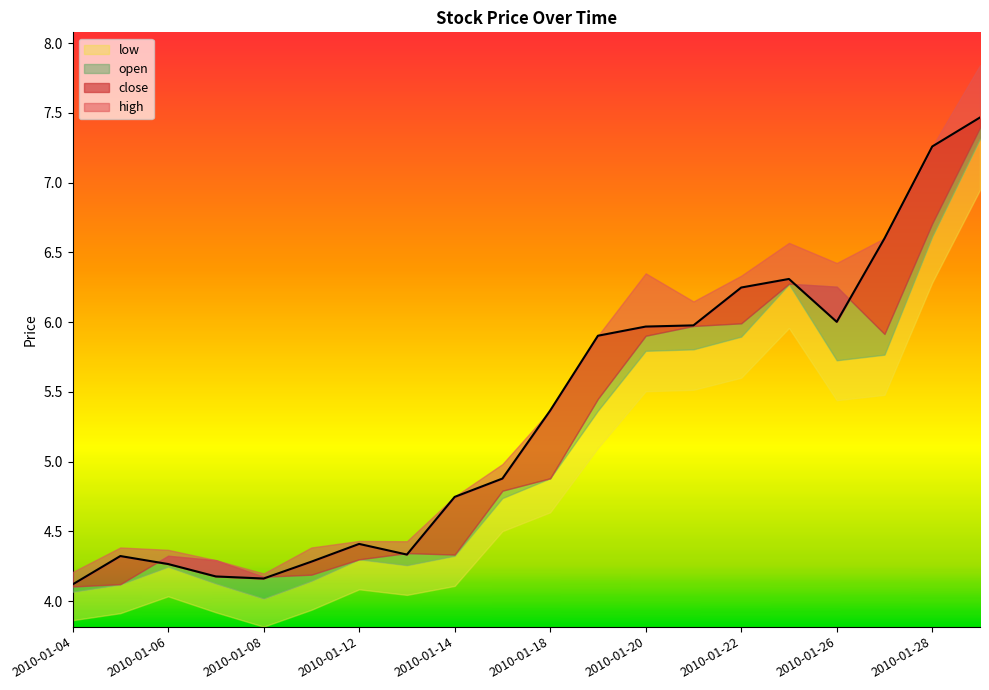

Is the value of close at 2010-01-19 greater than the value of open at 2010-01-29?

No